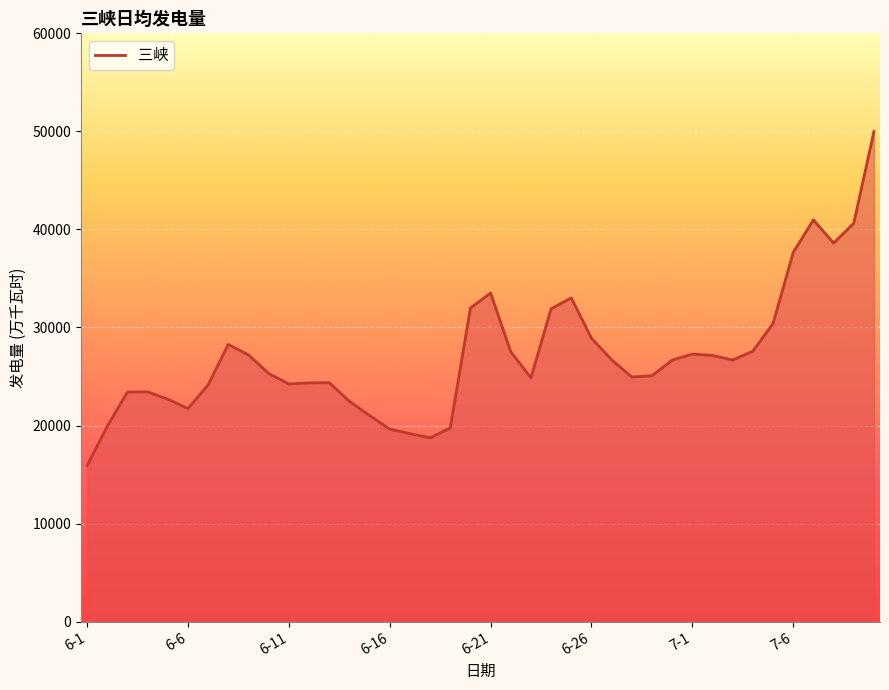

What is the minimum value shown in the chart?

15910.1